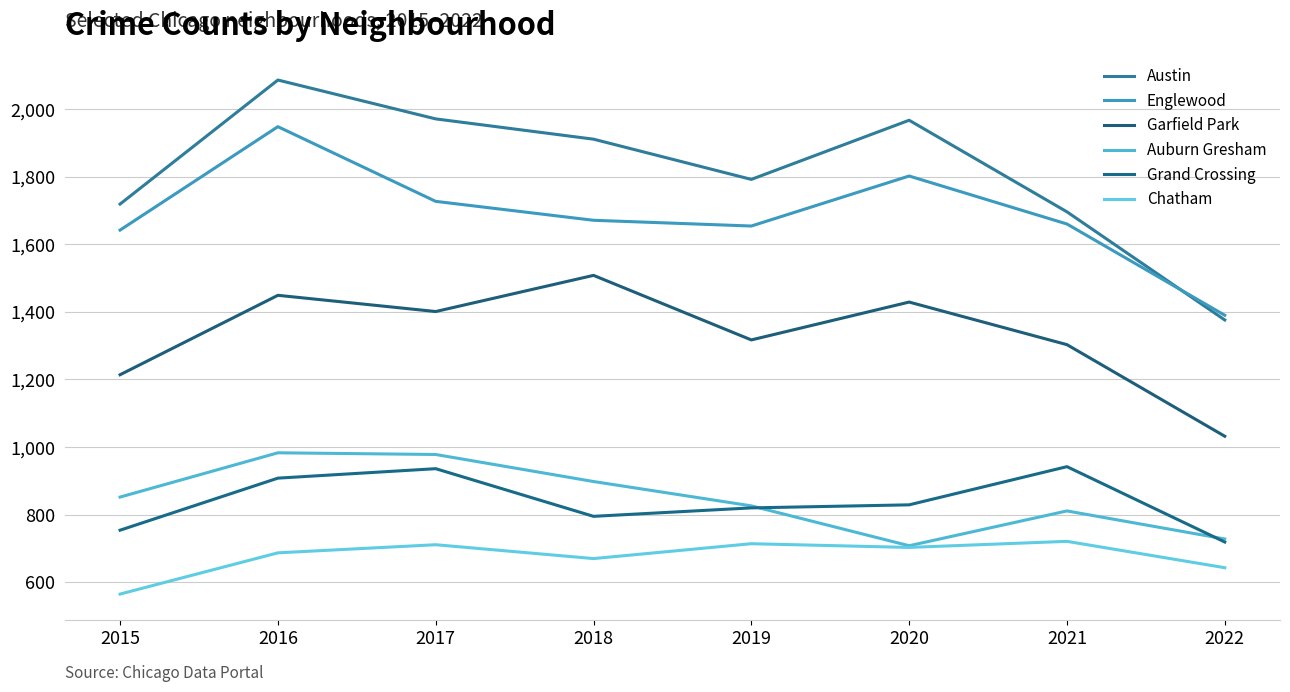

List the labels in order of Englewood value, largest first.

2016, 2020, 2017, 2018, 2021, 2019, 2015, 2022